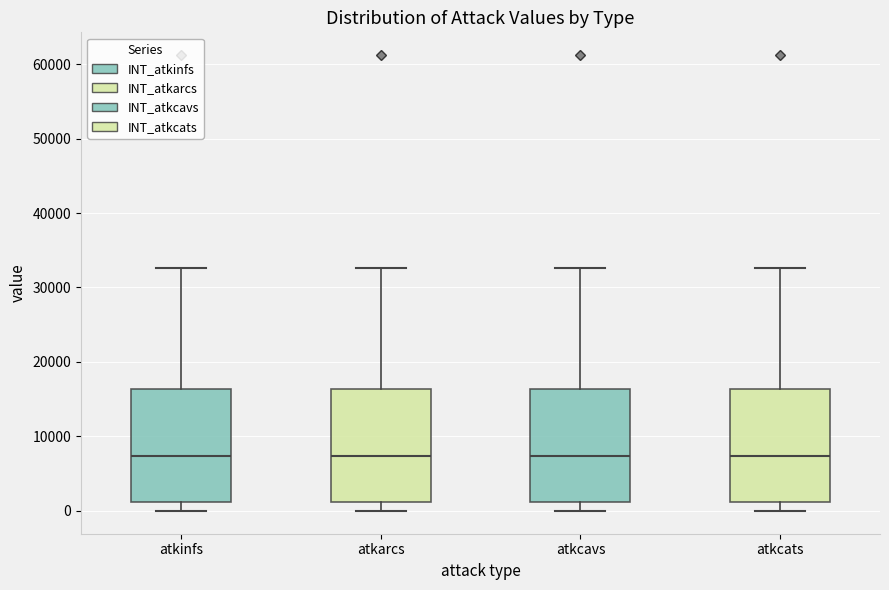

Reading left to right, read every box against the y-axis: the position of its median line, the range the box covers, and the ends of its whiskers. The values are not printed on the chart, so give them approximately, as read against the axis.

atkinfs: median 7000, box 1000 to 16000, whiskers 0 to 33000
atkarcs: median 7000, box 1000 to 16000, whiskers 0 to 33000
atkcavs: median 7000, box 1000 to 16000, whiskers 0 to 33000
atkcats: median 7000, box 1000 to 16000, whiskers 0 to 33000